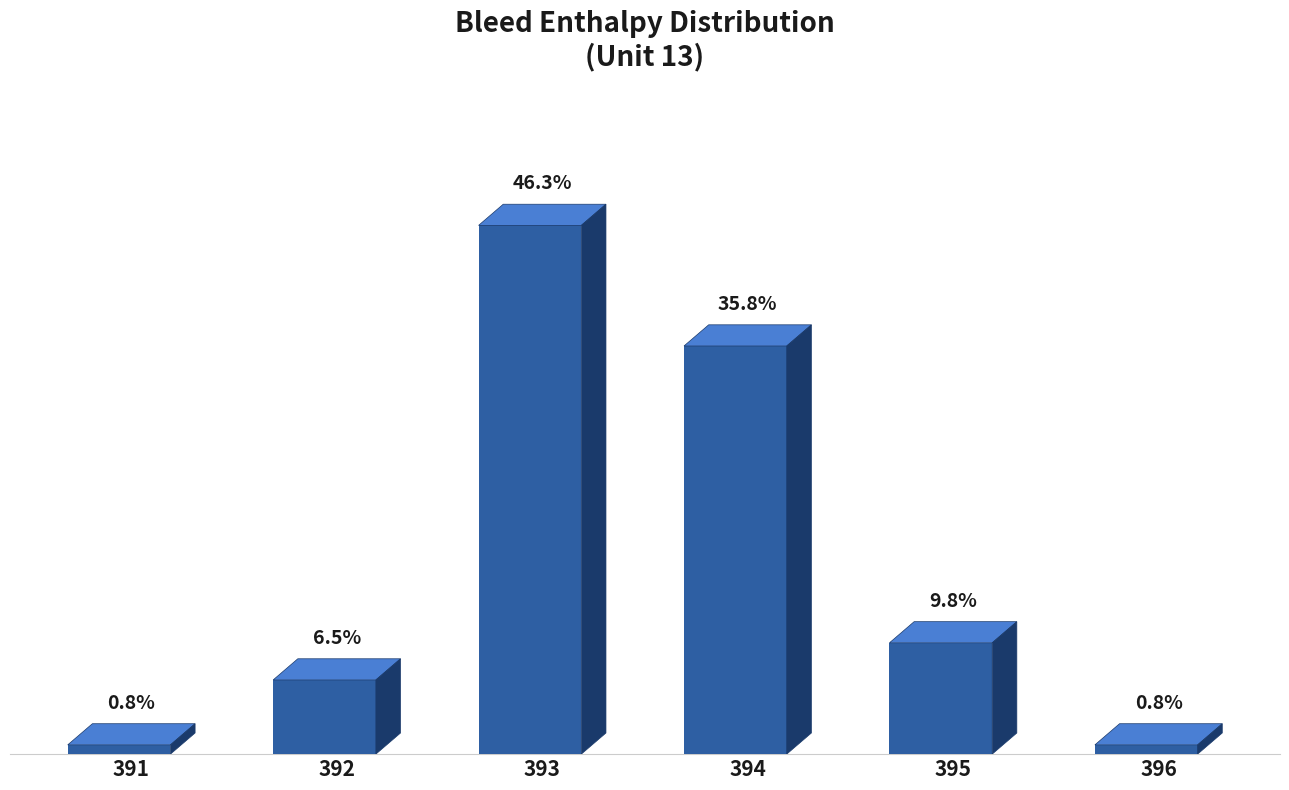

Reading left to right, transcribe all the data shown in this chart.

391=1	392=8	393=57	394=44	395=12	396=1